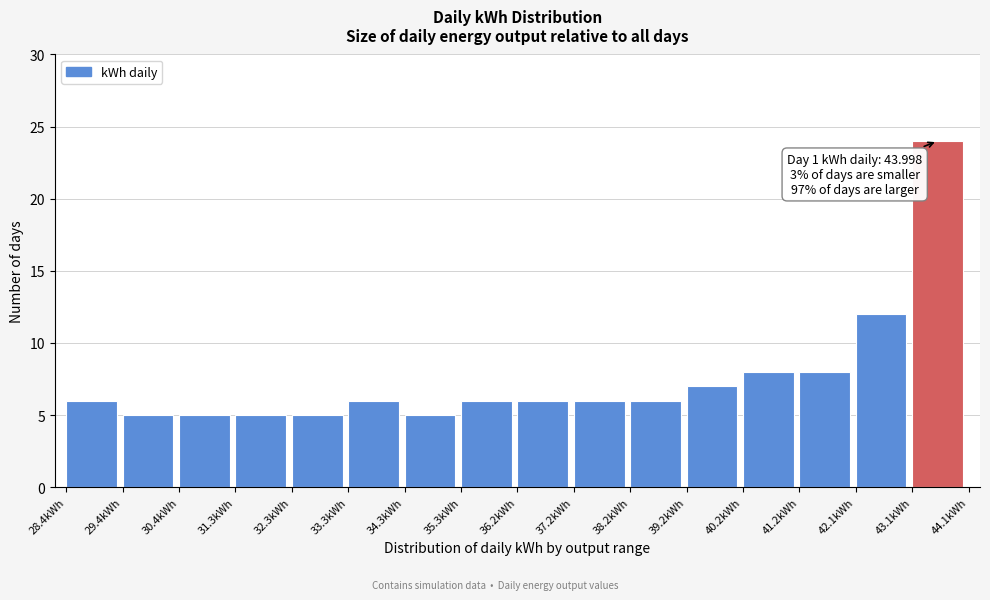

Over which range of the x-axis is the bar tallest?

43.1 to 44.1